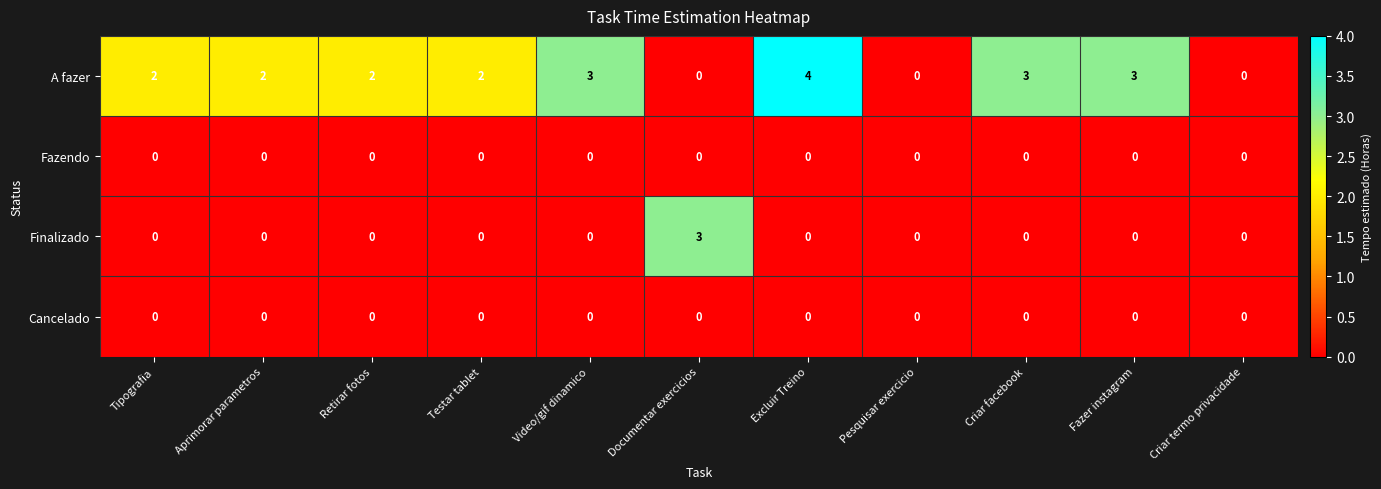

How many series are shown in this chart?

4